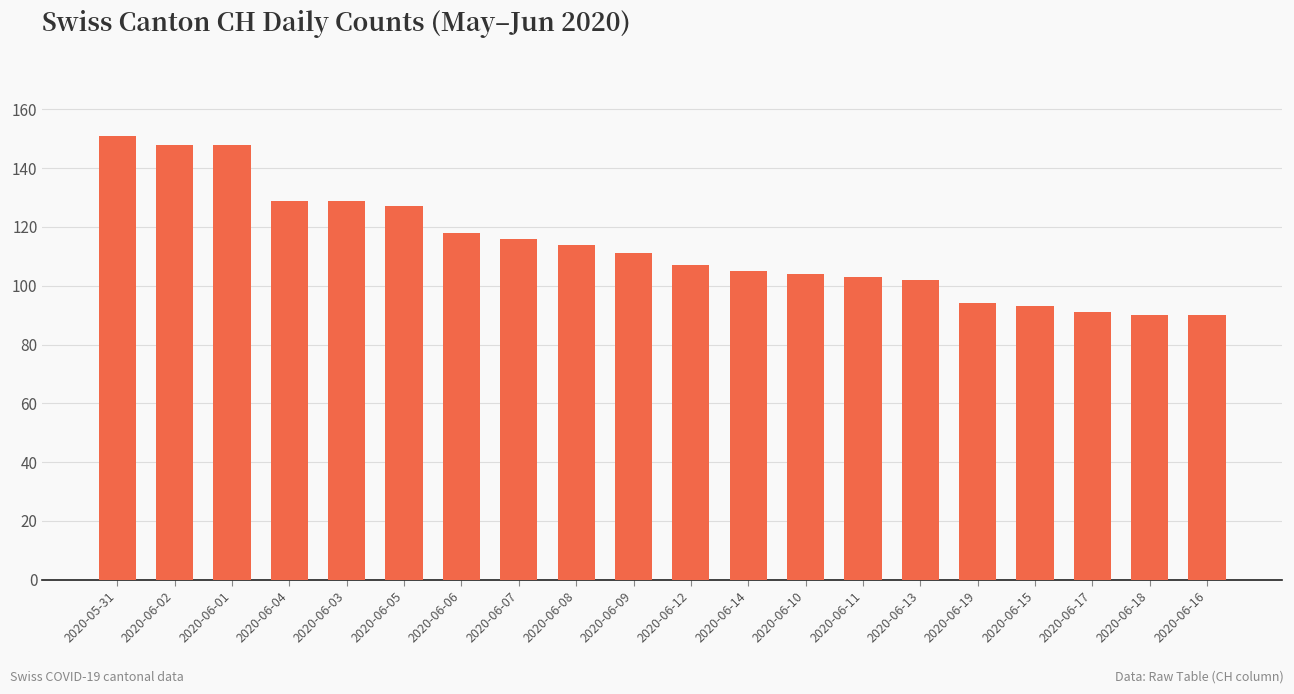

What is the greatest value displayed?

151